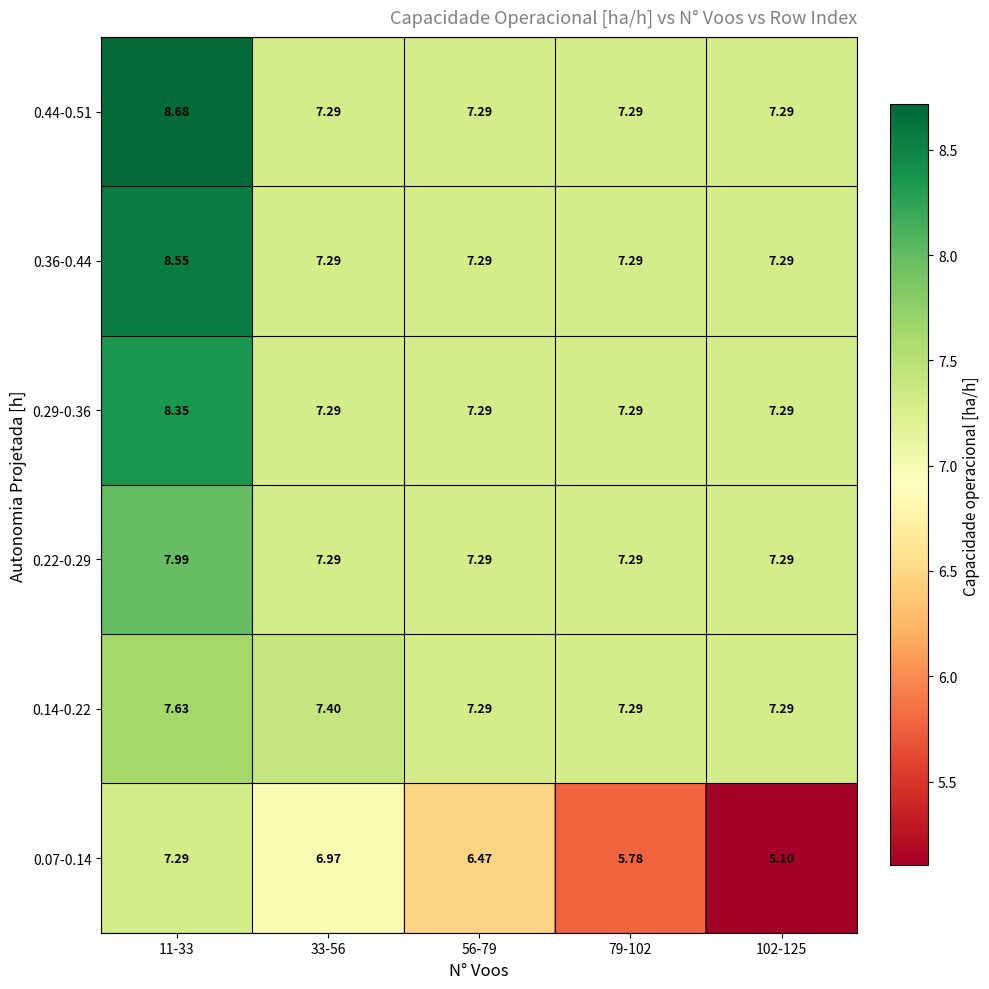

Is the value of 0.36-0.44 at 11-33 greater than the value of 0.44-0.51 at 79-102?

Yes